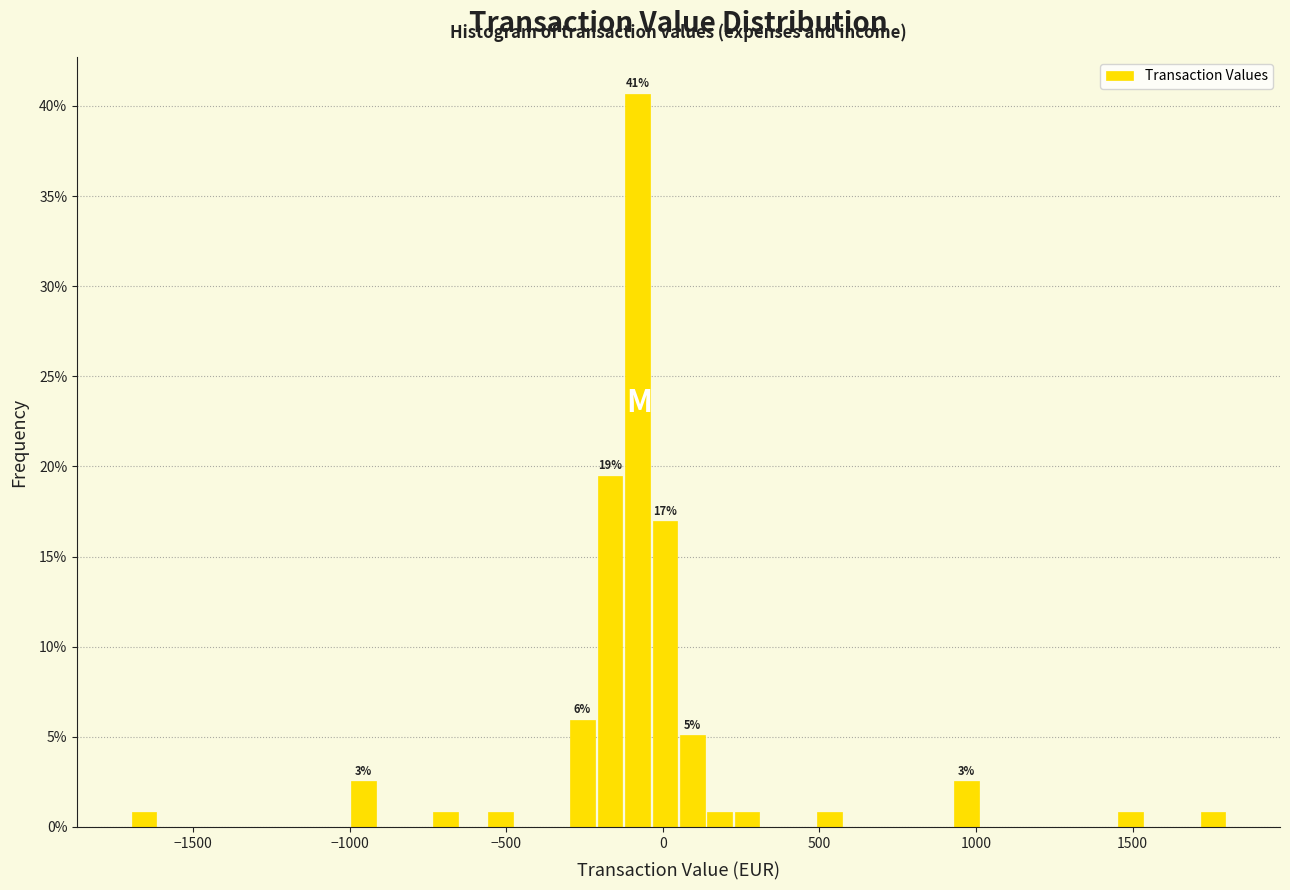

Read against the x-axis, roughly where is the centre of the tallest bar?

-100